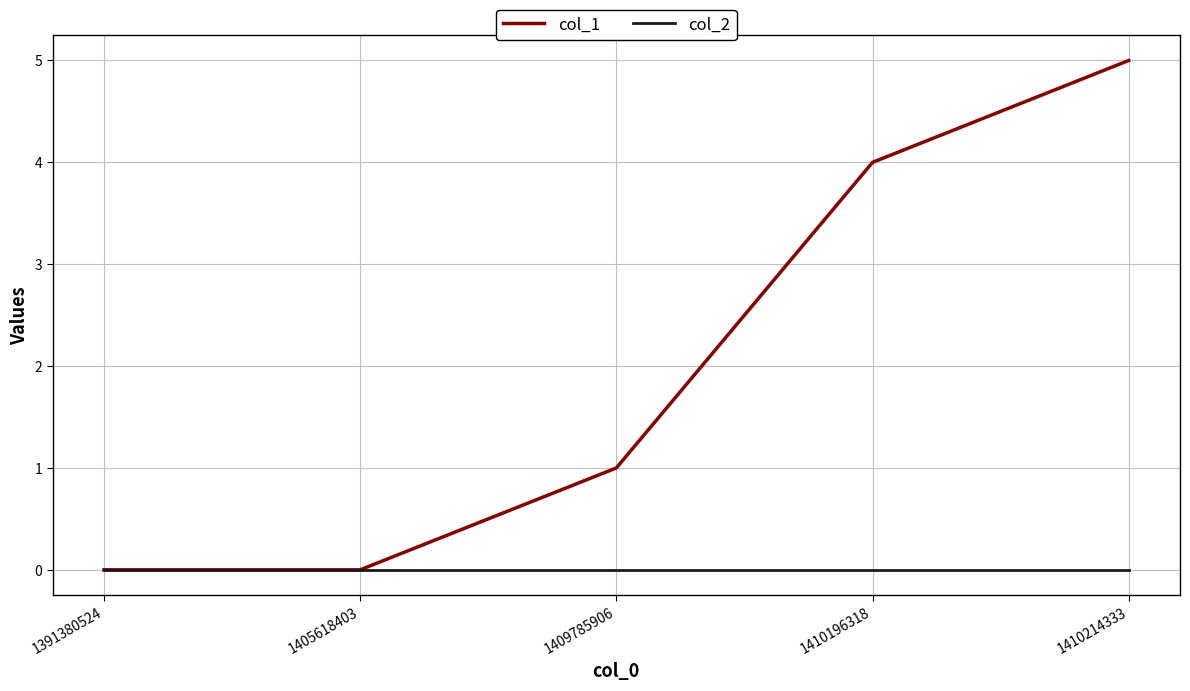

What is the sum of all col_1 values?

10